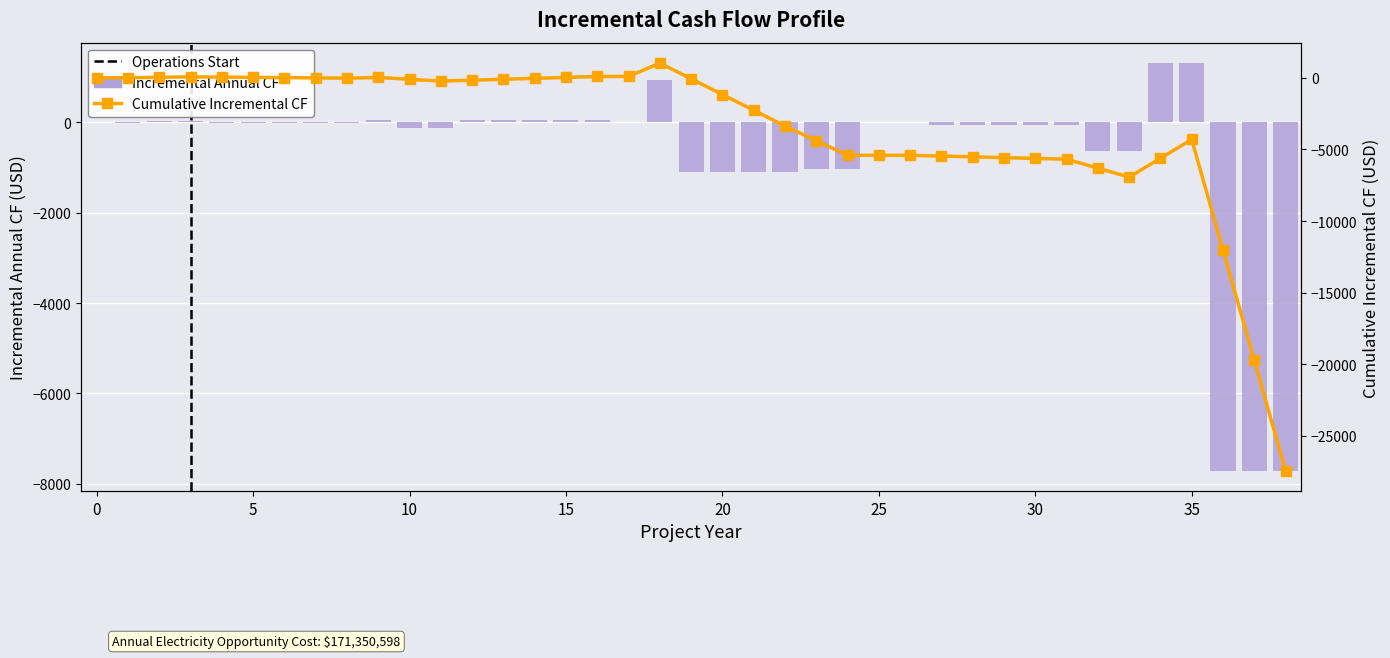

Does the chart contain any negative values?

Yes